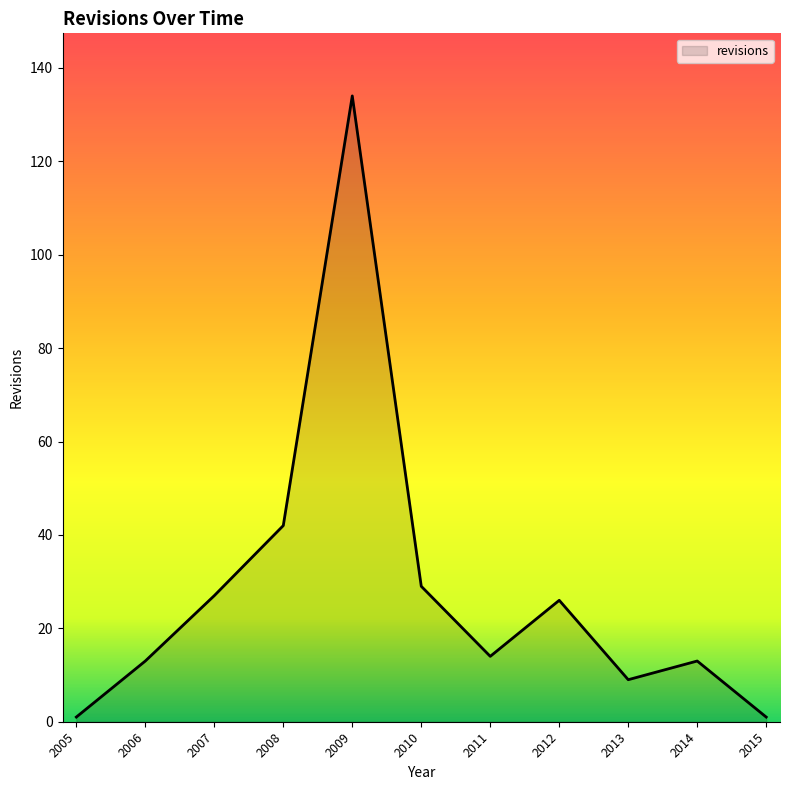

What is the change in value from 2011 to 2012?

+12